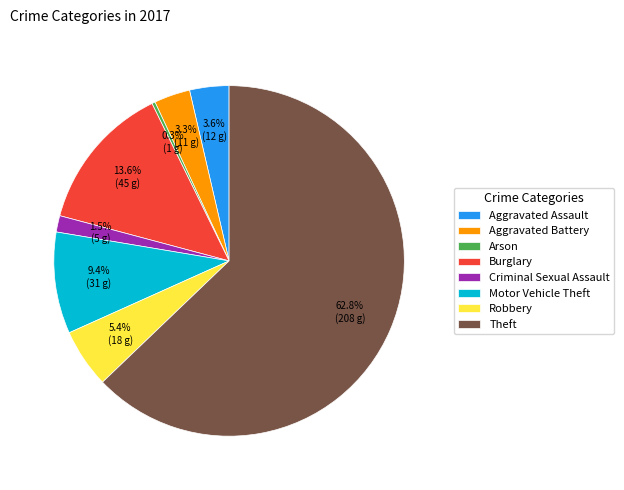

Does any single category account for the majority?

Yes